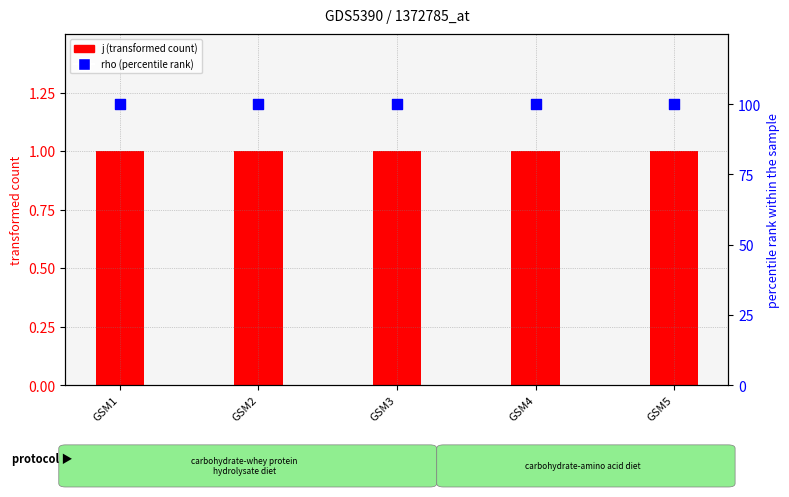

Which series has the largest total across all categories?

rho (percentile rank)